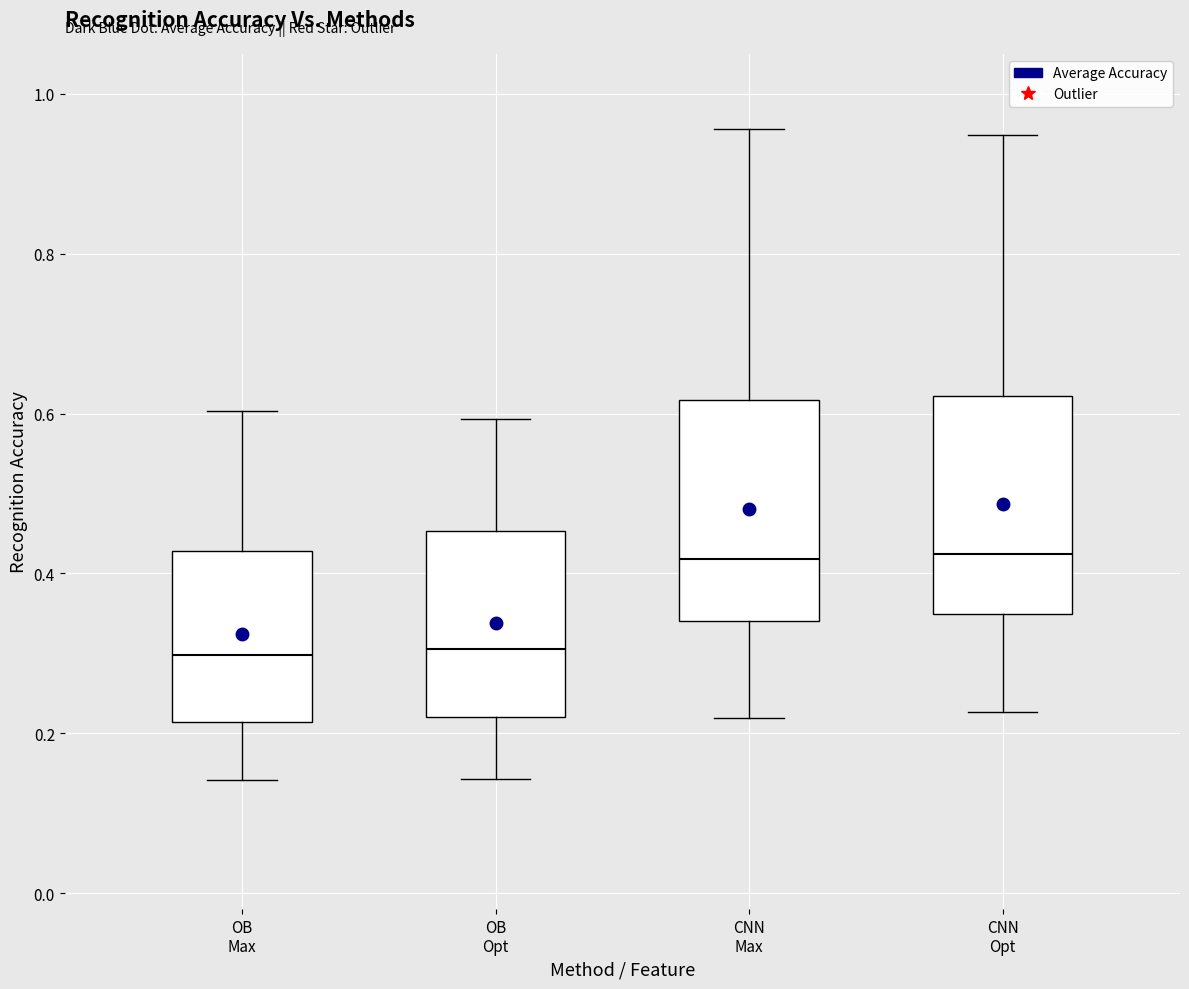

Reading left to right, transcribe this box plot: for each box, give where its median line is, the range the box spans, and where its two whiskers end, as read against the y-axis. The values are not printed on the chart, so give them approximately, as read against the axis.

OB Max: median 0.30, box 0.22 to 0.42, whiskers 0.14 to 0.60
OB Opt: median 0.30, box 0.22 to 0.46, whiskers 0.14 to 0.60
CNN Max: median 0.42, box 0.34 to 0.62, whiskers 0.22 to 0.96
CNN Opt: median 0.42, box 0.34 to 0.62, whiskers 0.22 to 0.94